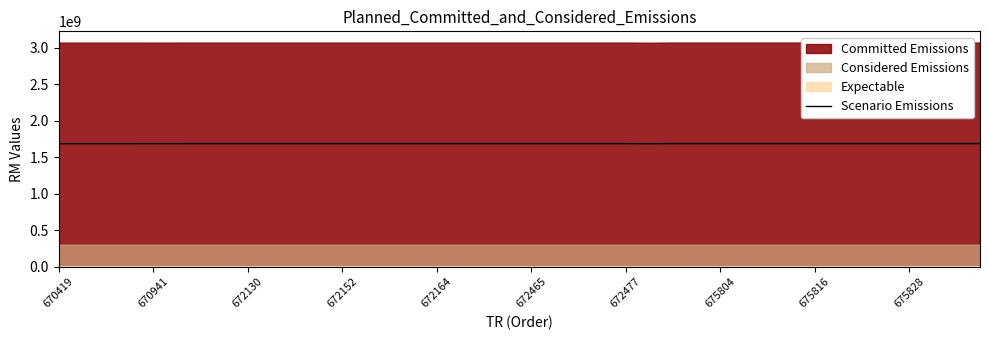

What position from the right is 670419?

40